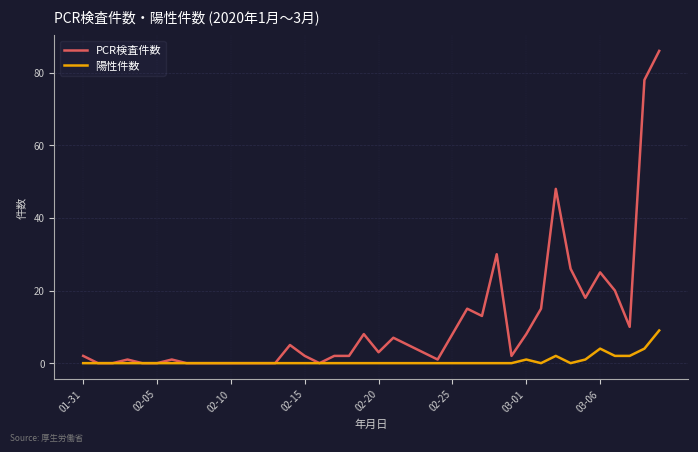

Rank the series by their average value, from highest to lowest.

PCR検査件数, 陽性件数